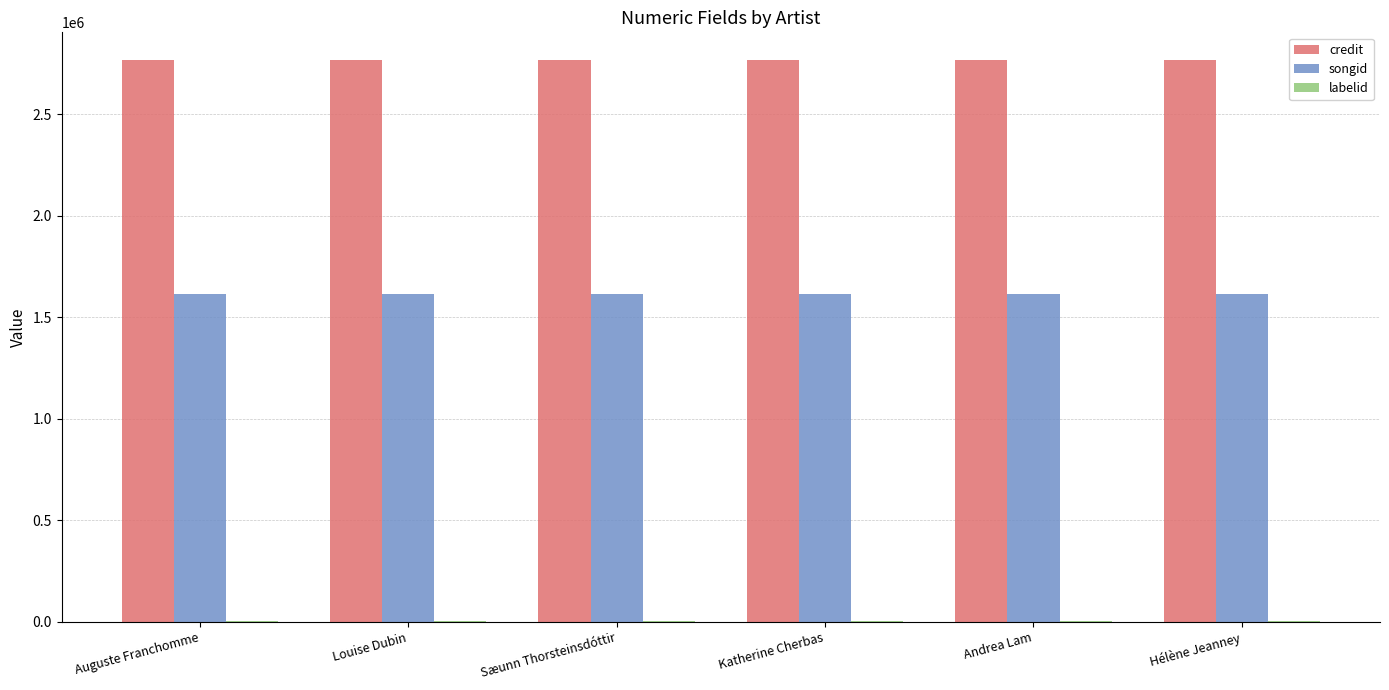

Is the value of credit at Hélène Jeanney greater than the value of songid at Auguste Franchomme?

Yes